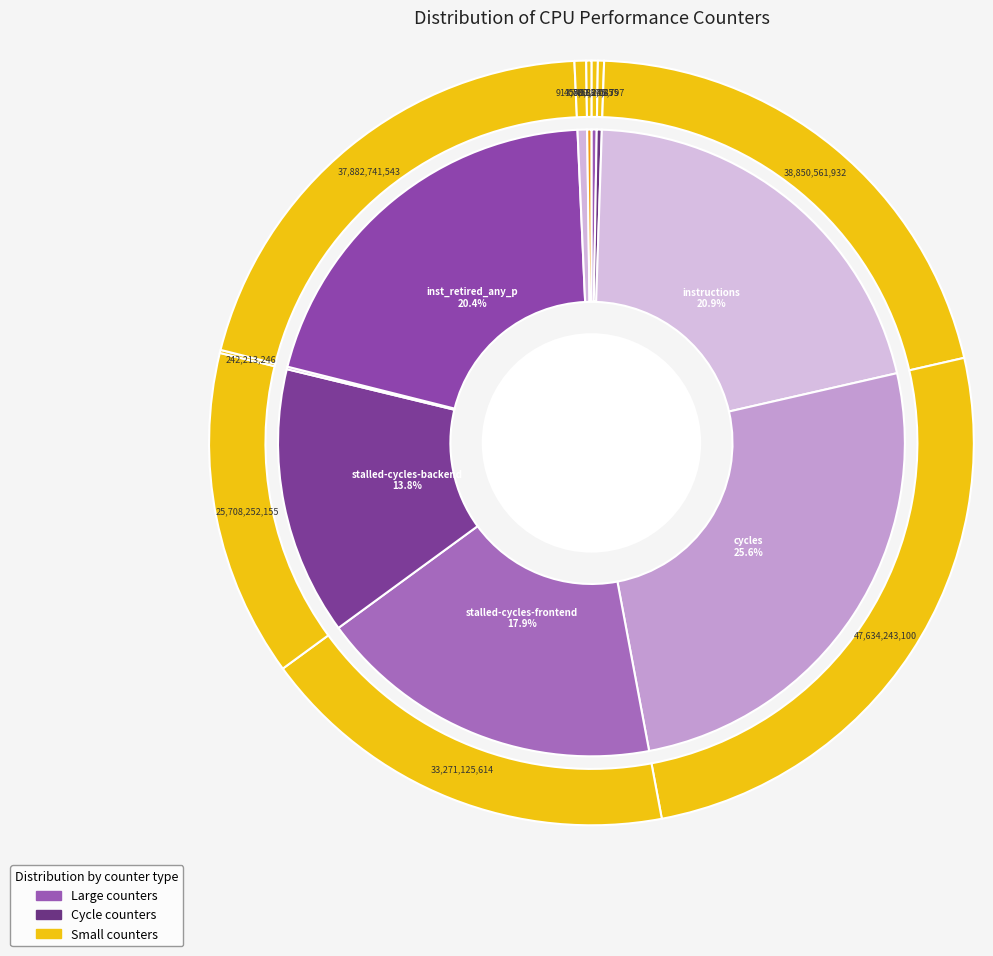

Is the sum of LLC-prefetches and instructions greater than half?

No